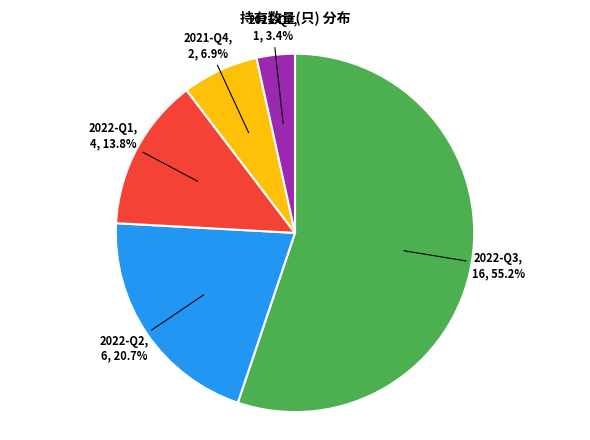

How many segments does this pie chart have?

5